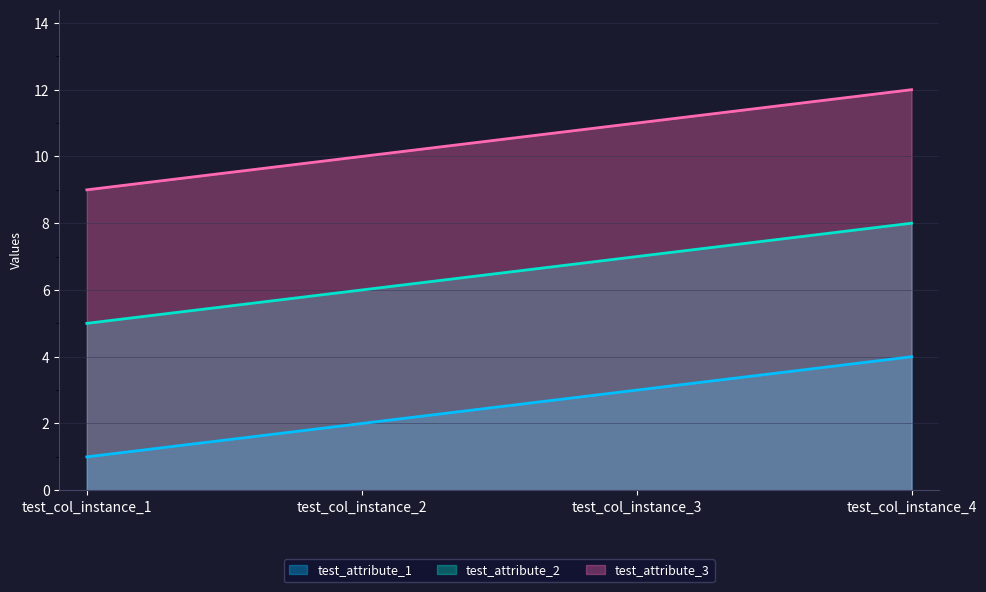

What is the smallest value displayed?

1